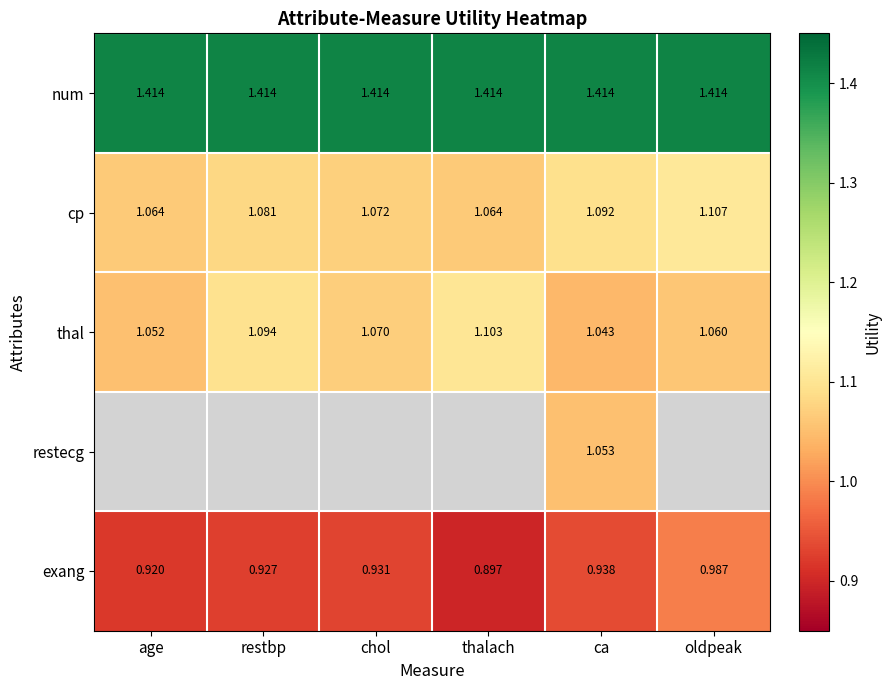

Which category has the highest value in the thal series?

thalach